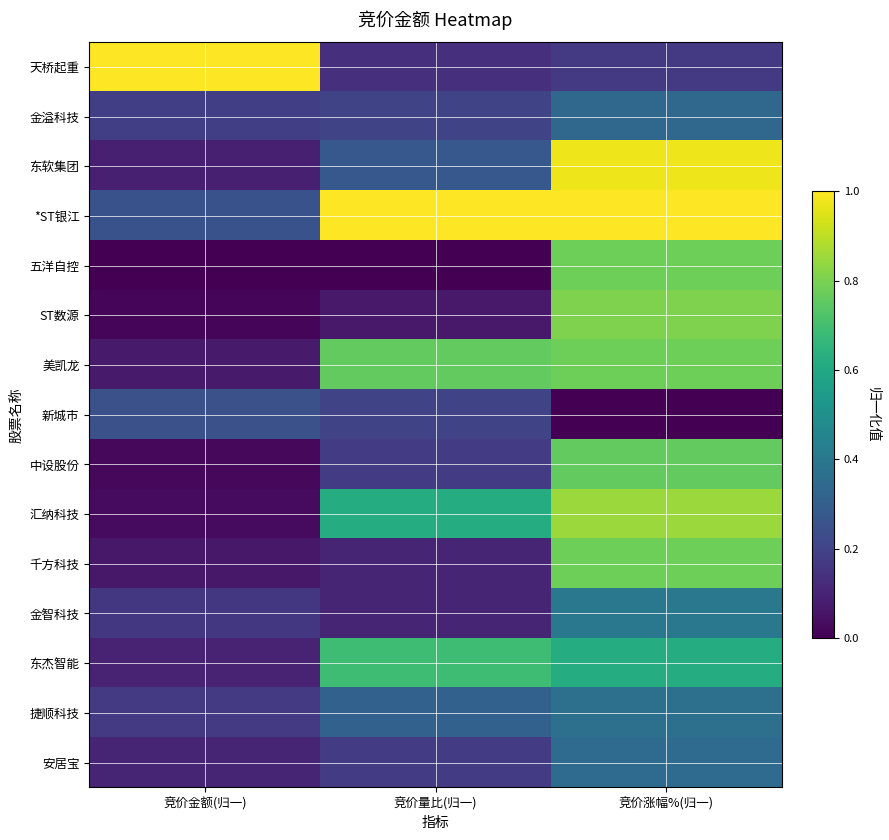

How many distinct data groups are displayed?

15